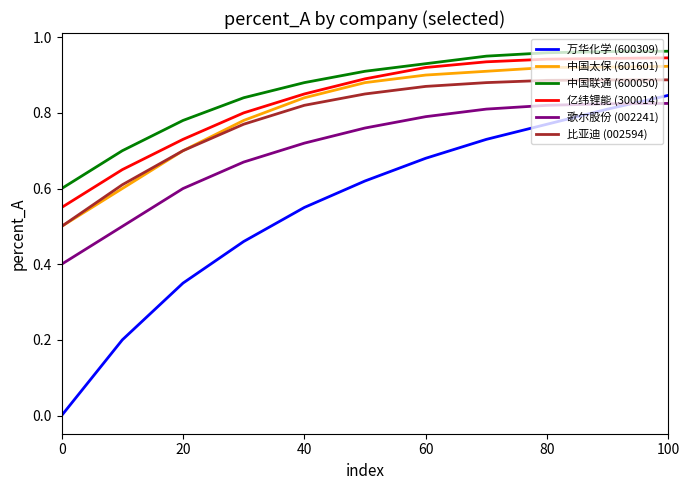

True or false: 歌尔股份 (002241) and 中国太保 (601601) intersect in this chart.

False